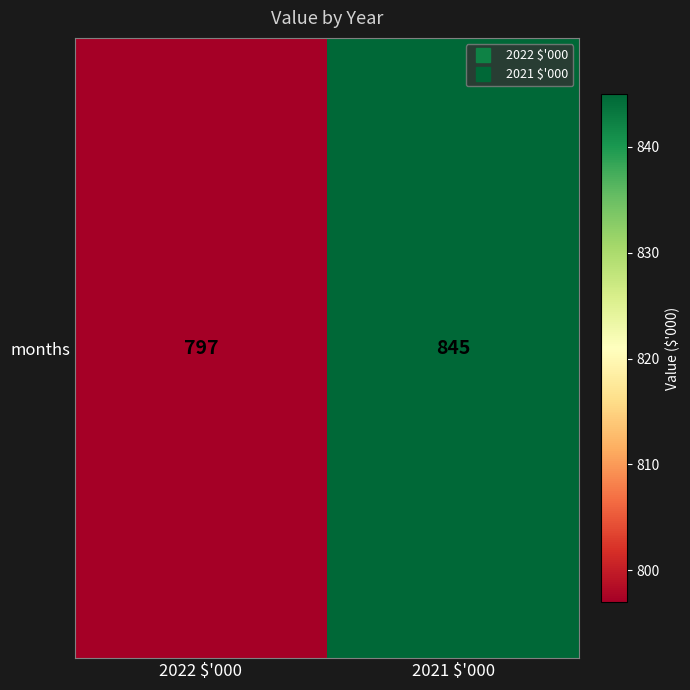

What is the difference between the values at 2022 $'000 and 2021 $'000?

48